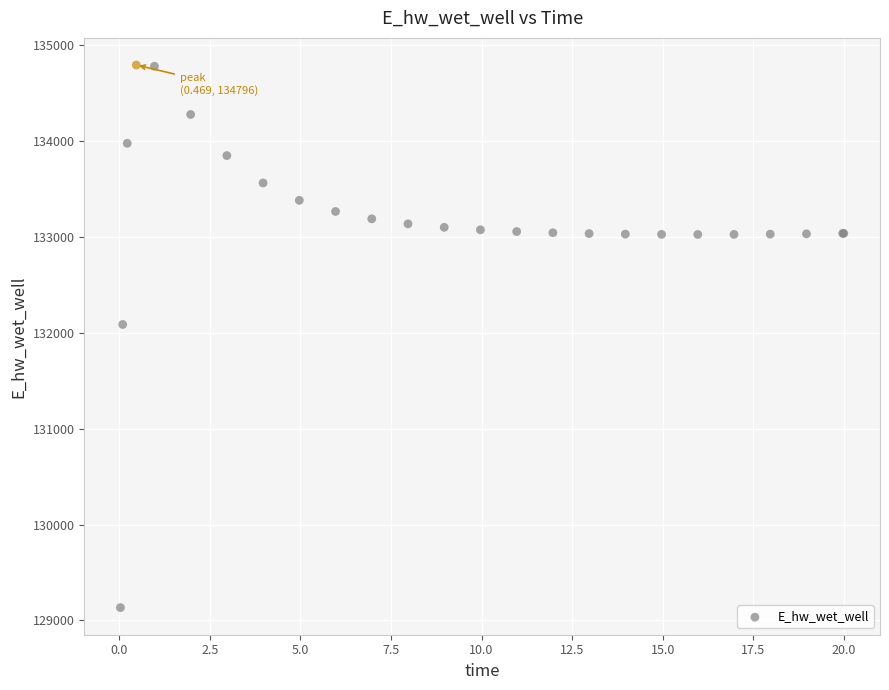

What Y value in the scatter plot is closest to 131964?

132087.8